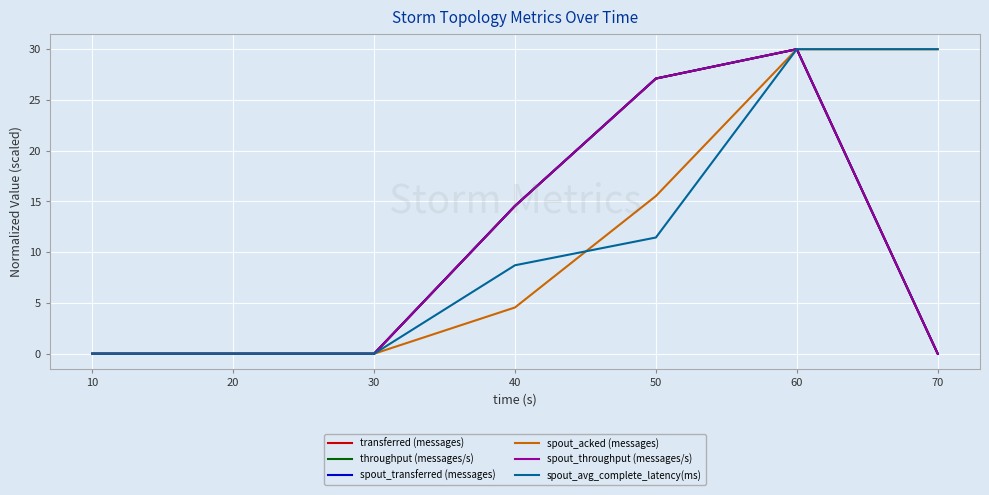

Reading left to right, extract all data points from this chart.

transferred (messages): 10=0.0	20=0.0	30=0.0	40=14.6	50=27.1	60=30.0	70=0.0
throughput (messages/s): 10=0.0	20=0.0	30=0.0	40=14.6	50=27.1	60=30.0	70=0.0
spout_transferred (messages): 10=0.0	20=0.0	30=0.0	40=14.6	50=27.1	60=30.0	70=0.0
spout_acked (messages): 10=0.0	20=0.0	30=0.0	40=4.6	50=15.5	60=30.0	70=30.0
spout_throughput (messages/s): 10=0.0	20=0.0	30=0.0	40=14.6	50=27.1	60=30.0	70=0.0
spout_avg_complete_latency(ms): 10=0.0	20=0.0	30=0.0	40=8.7	50=11.5	60=30.0	70=30.0